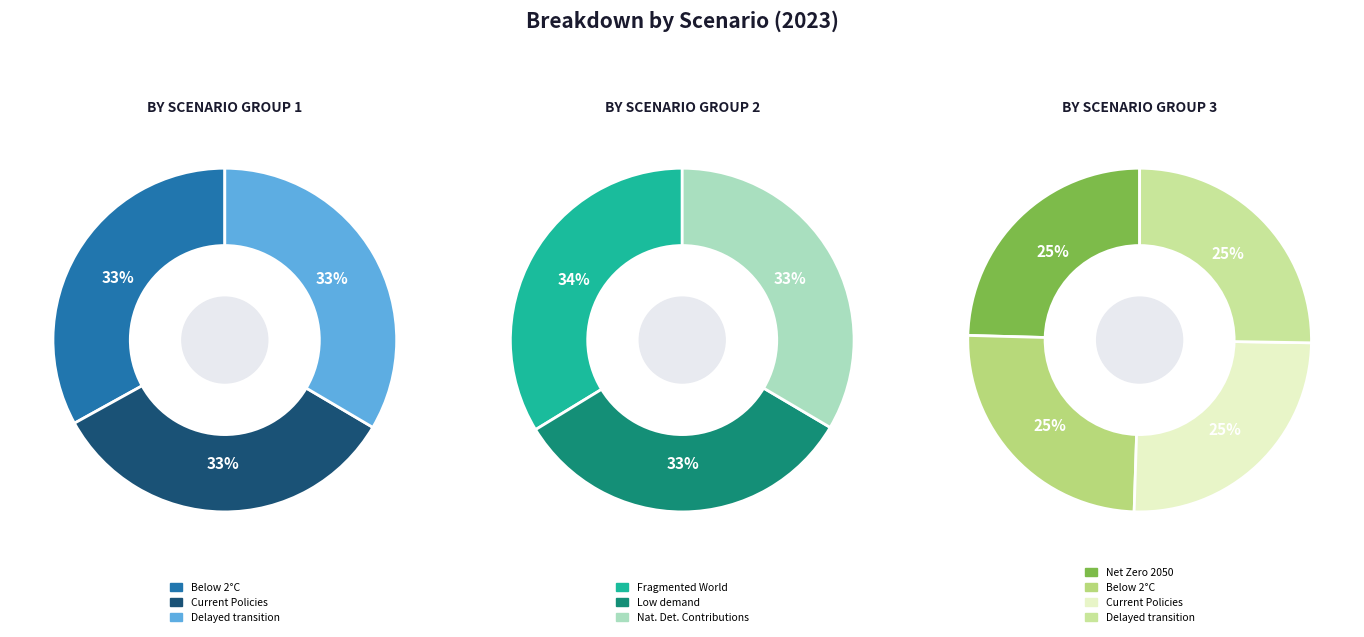

Which has a higher value, Delayed transition or Net Zero 2050?

Delayed transition